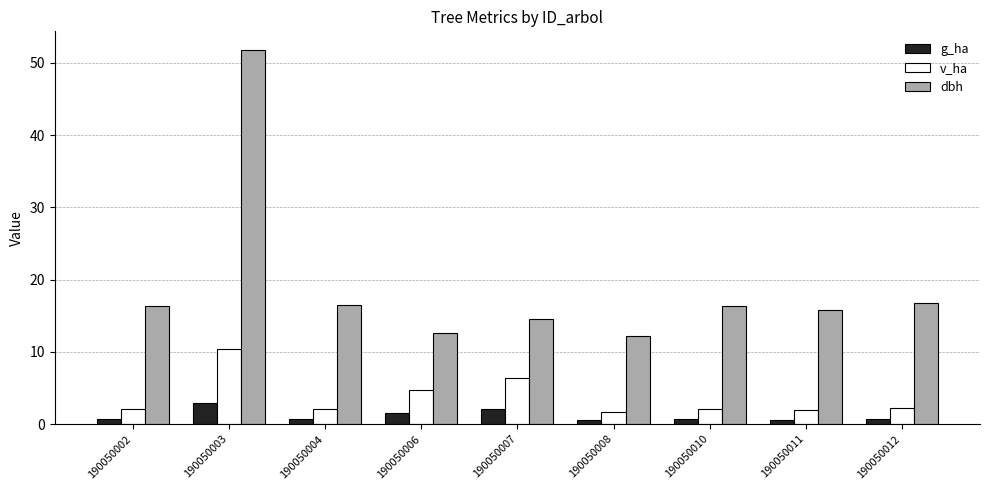

At which label does dbh reach its peak?

190050003